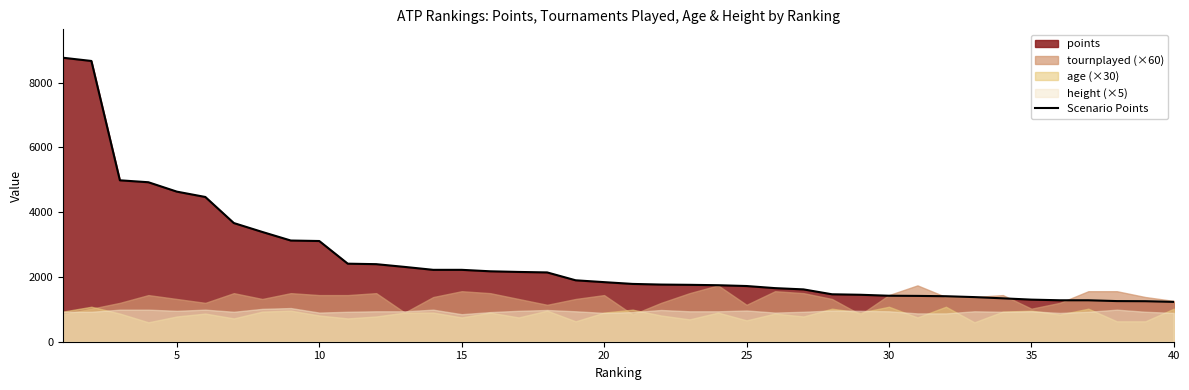

True or false: the data shows 680 at 17.

False